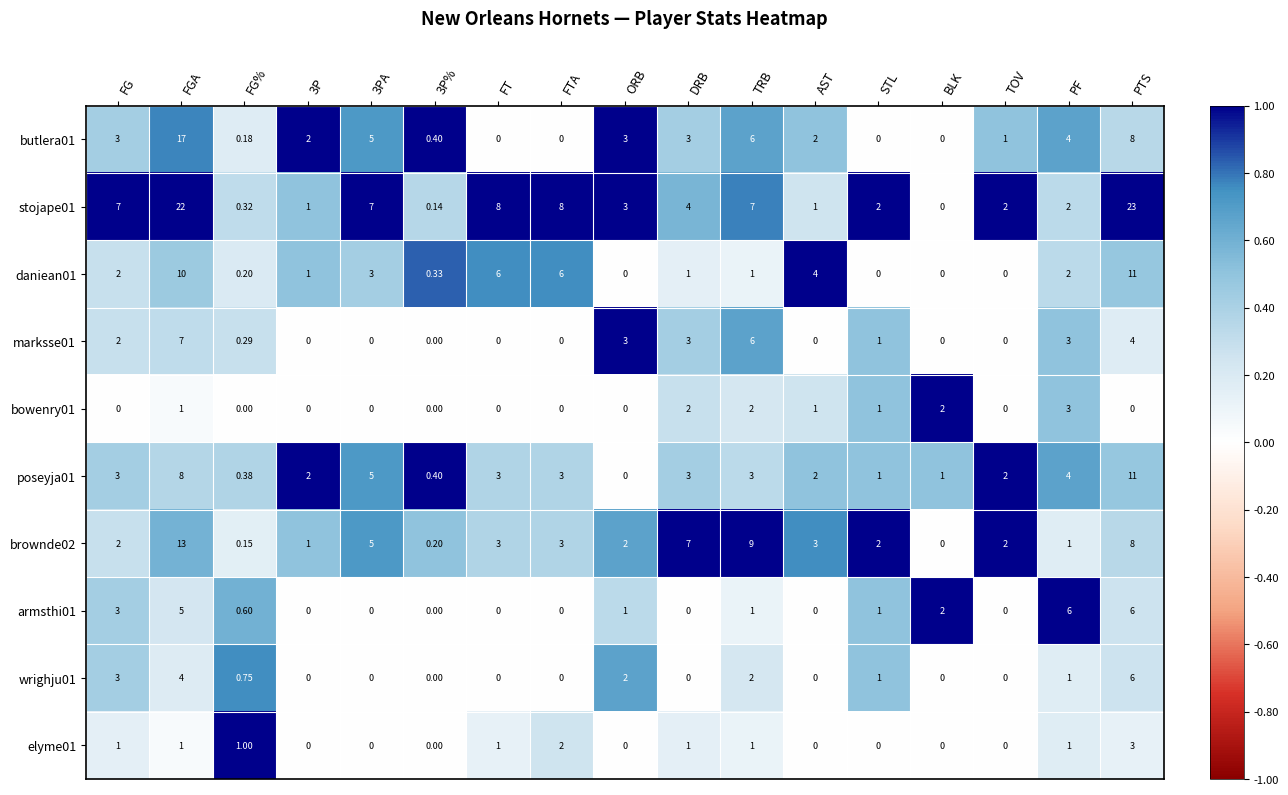

At which label does stojape01 first exceed 3?

FG